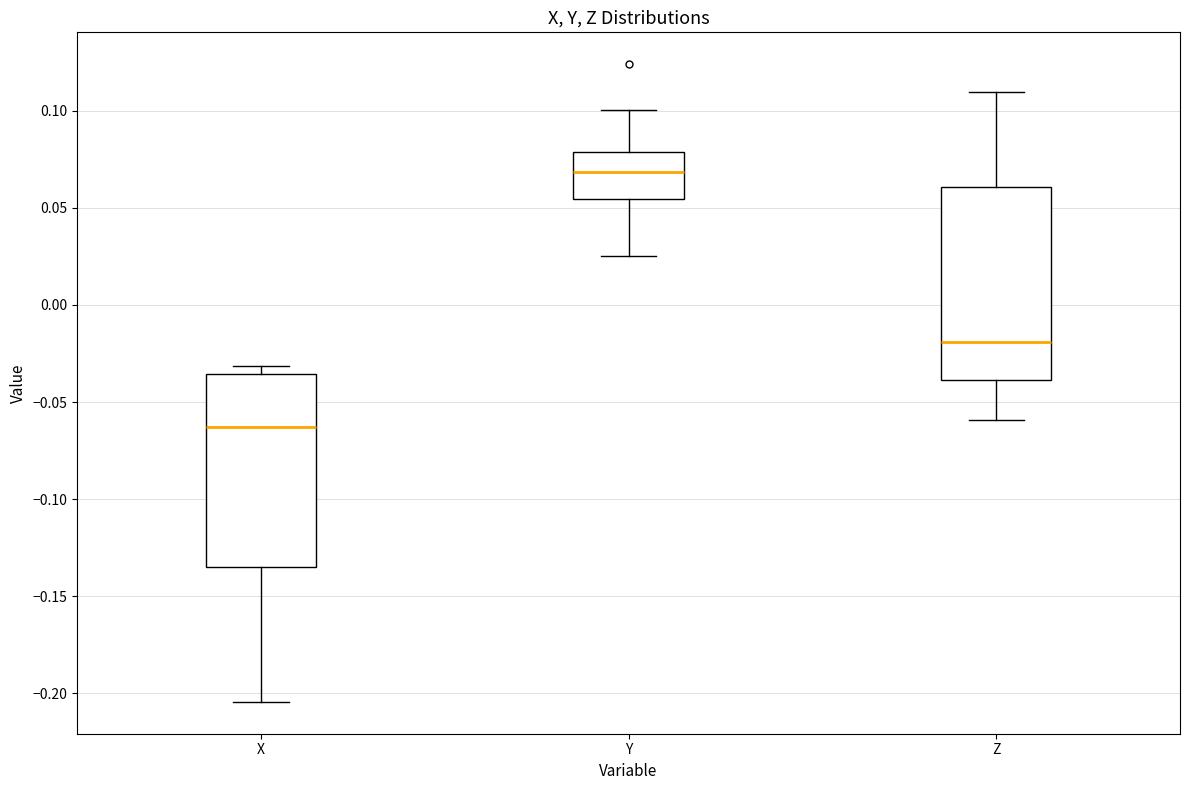

Reading left to right, transcribe this box plot: for each box, give where its median line is, the range the box spans, and where its two whiskers end, as read against the y-axis. The values are not printed on the chart, so give them approximately, as read against the axis.

X: median -0.065, box -0.135 to -0.035, whiskers -0.205 to -0.030
Y: median 0.070, box 0.055 to 0.080, whiskers 0.025 to 0.100
Z: median -0.020, box -0.040 to 0.060, whiskers -0.060 to 0.110